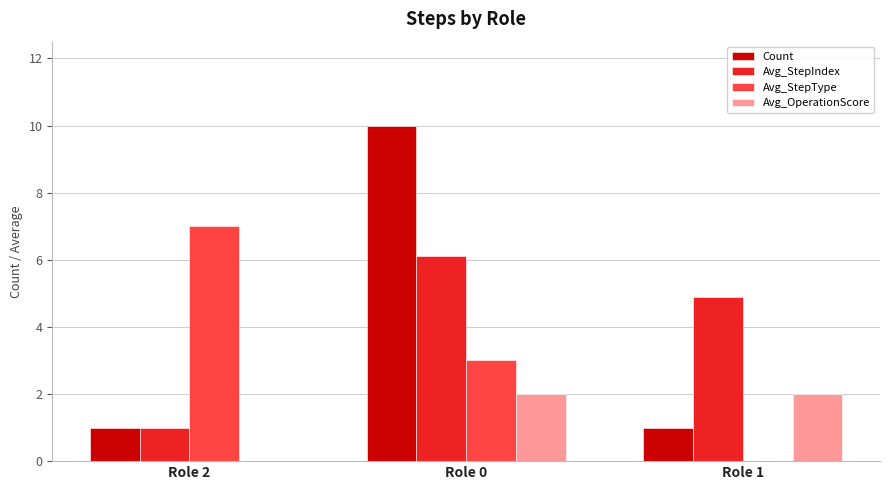

What is the maximum value for Avg_StepType?

7.0